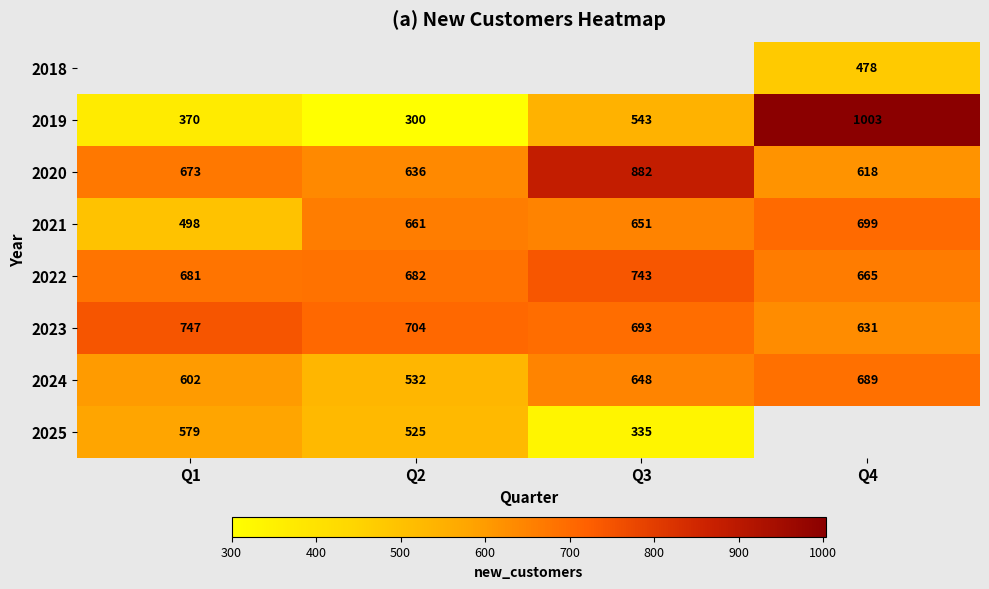

Between Q1 and Q4, which is larger?

Q4